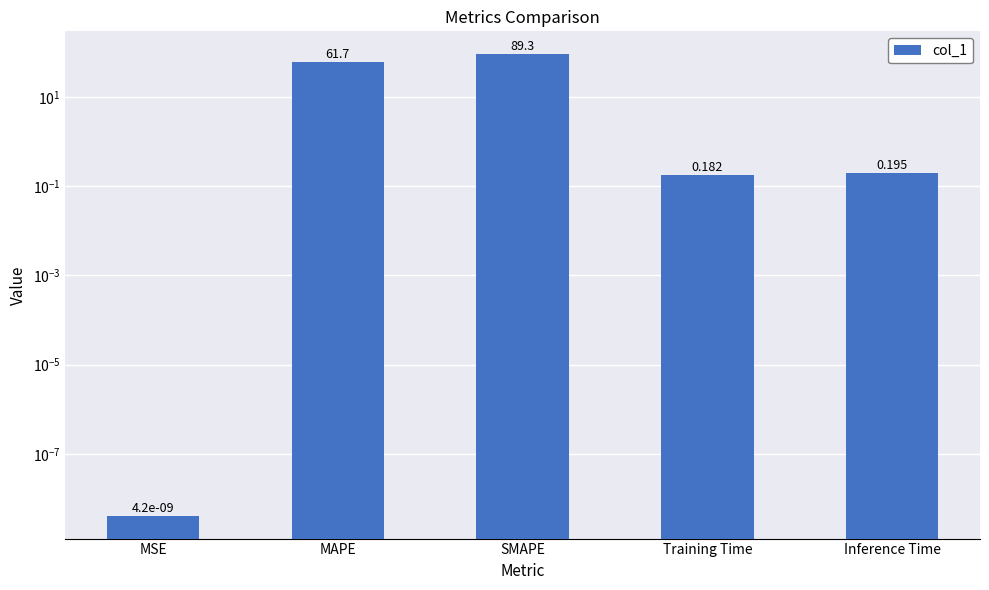

List the labels in order of value, largest first.

SMAPE, MAPE, Inference Time, Training Time, MSE